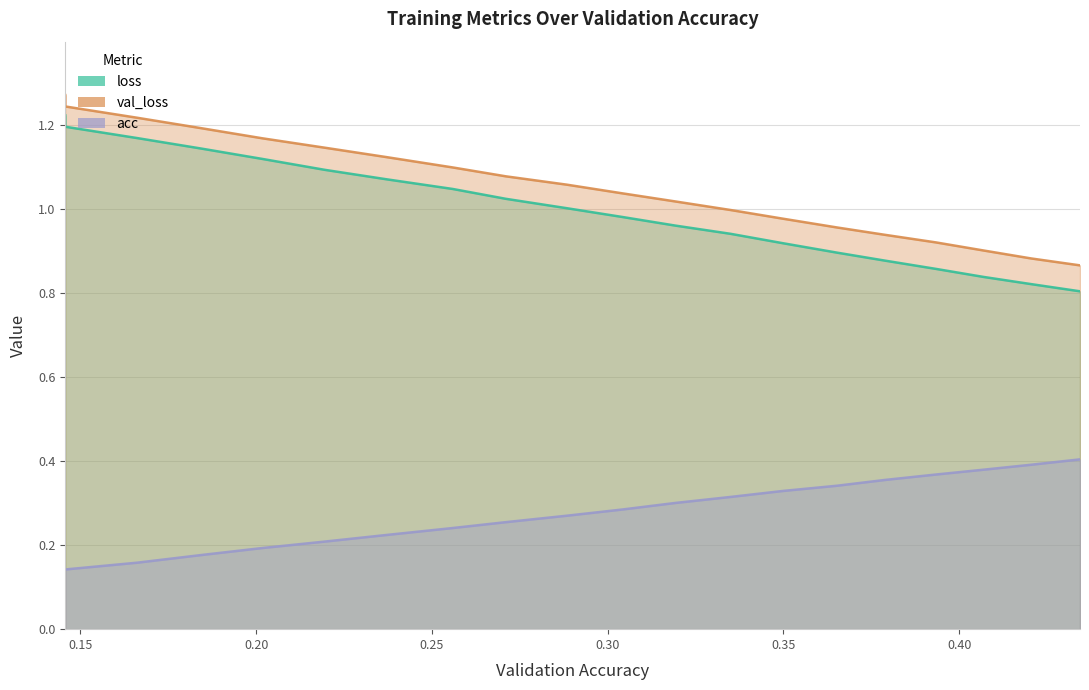

The val_loss series shows 0.6 at 0.31929822586899326. True or false?

False